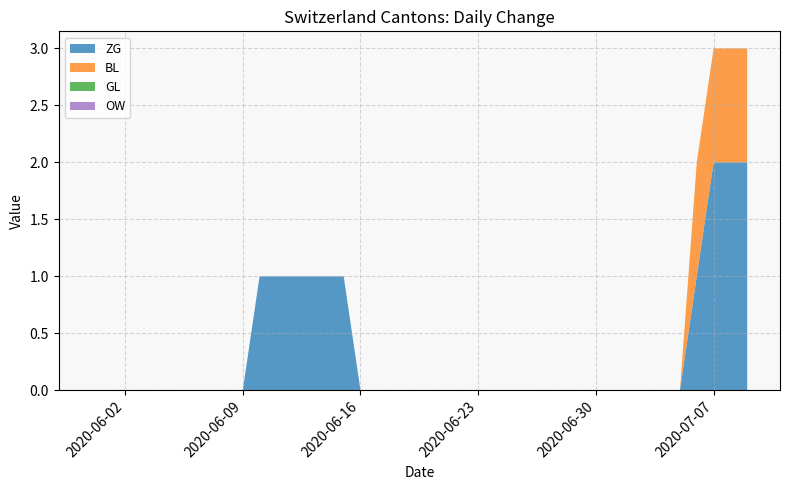

Reading right to left, what are all the values shown in this chart?

ZG: 2020-07-09=2	2020-07-08=2	2020-07-07=2	2020-07-06=1	2020-07-05=0	2020-07-04=0	2020-07-03=0	2020-07-02=0	2020-07-01=0	2020-06-30=0	2020-06-29=0	2020-06-28=0	2020-06-27=0	2020-06-26=0	2020-06-25=0	2020-06-24=0	2020-06-23=0	2020-06-22=0	2020-06-21=0	2020-06-20=0	2020-06-19=0	2020-06-18=0	2020-06-17=0	2020-06-16=0	2020-06-15=1	2020-06-14=1	2020-06-13=1	2020-06-12=1	2020-06-11=1	2020-06-10=1	2020-06-09=0	2020-06-08=0	2020-06-07=0	2020-06-06=0	2020-06-05=0	2020-06-04=0	2020-06-03=0	2020-06-02=0	2020-06-01=0	2020-05-31=0
BL: 2020-07-09=1	2020-07-08=1	2020-07-07=1	2020-07-06=1	2020-07-05=0	2020-07-04=0	2020-07-03=0	2020-07-02=0	2020-07-01=0	2020-06-30=0	2020-06-29=0	2020-06-28=0	2020-06-27=0	2020-06-26=0	2020-06-25=0	2020-06-24=0	2020-06-23=0	2020-06-22=0	2020-06-21=0	2020-06-20=0	2020-06-19=0	2020-06-18=0	2020-06-17=0	2020-06-16=0	2020-06-15=0	2020-06-14=0	2020-06-13=0	2020-06-12=0	2020-06-11=0	2020-06-10=0	2020-06-09=0	2020-06-08=0	2020-06-07=0	2020-06-06=0	2020-06-05=0	2020-06-04=0	2020-06-03=0	2020-06-02=0	2020-06-01=0	2020-05-31=0
GL: 2020-07-09=0	2020-07-08=0	2020-07-07=0	2020-07-06=0	2020-07-05=0	2020-07-04=0	2020-07-03=0	2020-07-02=0	2020-07-01=0	2020-06-30=0	2020-06-29=0	2020-06-28=0	2020-06-27=0	2020-06-26=0	2020-06-25=0	2020-06-24=0	2020-06-23=0	2020-06-22=0	2020-06-21=0	2020-06-20=0	2020-06-19=0	2020-06-18=0	2020-06-17=0	2020-06-16=0	2020-06-15=0	2020-06-14=0	2020-06-13=0	2020-06-12=0	2020-06-11=0	2020-06-10=0	2020-06-09=0	2020-06-08=0	2020-06-07=0	2020-06-06=0	2020-06-05=0	2020-06-04=0	2020-06-03=0	2020-06-02=0	2020-06-01=0	2020-05-31=0
OW: 2020-07-09=0	2020-07-08=0	2020-07-07=0	2020-07-06=0	2020-07-05=0	2020-07-04=0	2020-07-03=0	2020-07-02=0	2020-07-01=0	2020-06-30=0	2020-06-29=0	2020-06-28=0	2020-06-27=0	2020-06-26=0	2020-06-25=0	2020-06-24=0	2020-06-23=0	2020-06-22=0	2020-06-21=0	2020-06-20=0	2020-06-19=0	2020-06-18=0	2020-06-17=0	2020-06-16=0	2020-06-15=0	2020-06-14=0	2020-06-13=0	2020-06-12=0	2020-06-11=0	2020-06-10=0	2020-06-09=0	2020-06-08=0	2020-06-07=0	2020-06-06=0	2020-06-05=0	2020-06-04=0	2020-06-03=0	2020-06-02=0	2020-06-01=0	2020-05-31=0